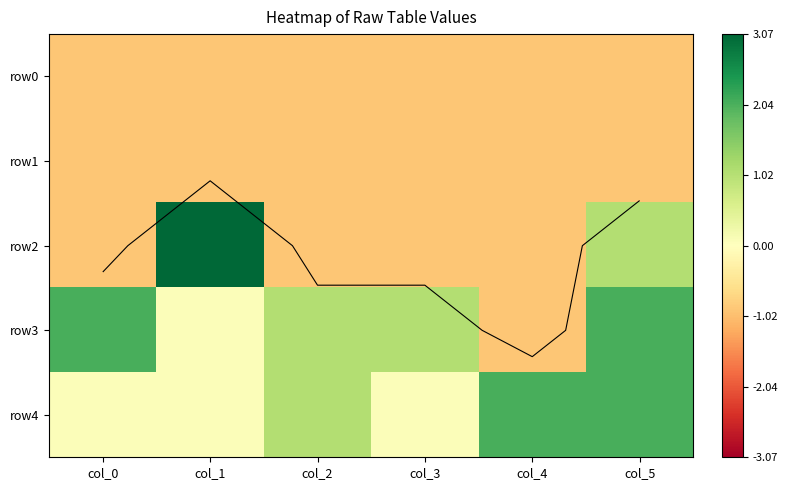

Is the value of row2 at col_4 greater than the value of row0 at col_4?

No